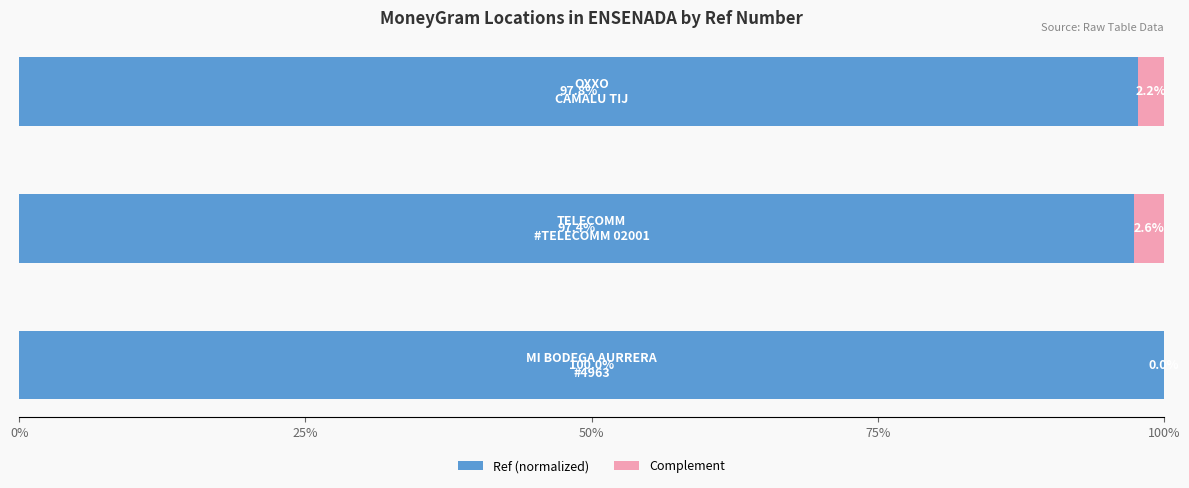

How many data points does each series have?

3